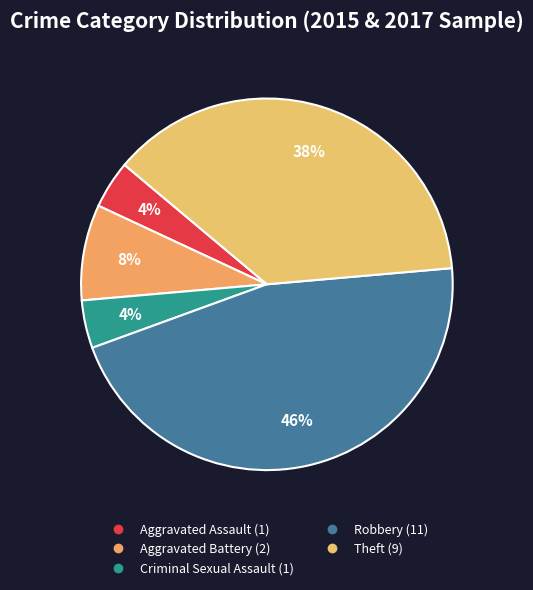

To the nearest percent, what portion does Aggravated Battery represent?

8%